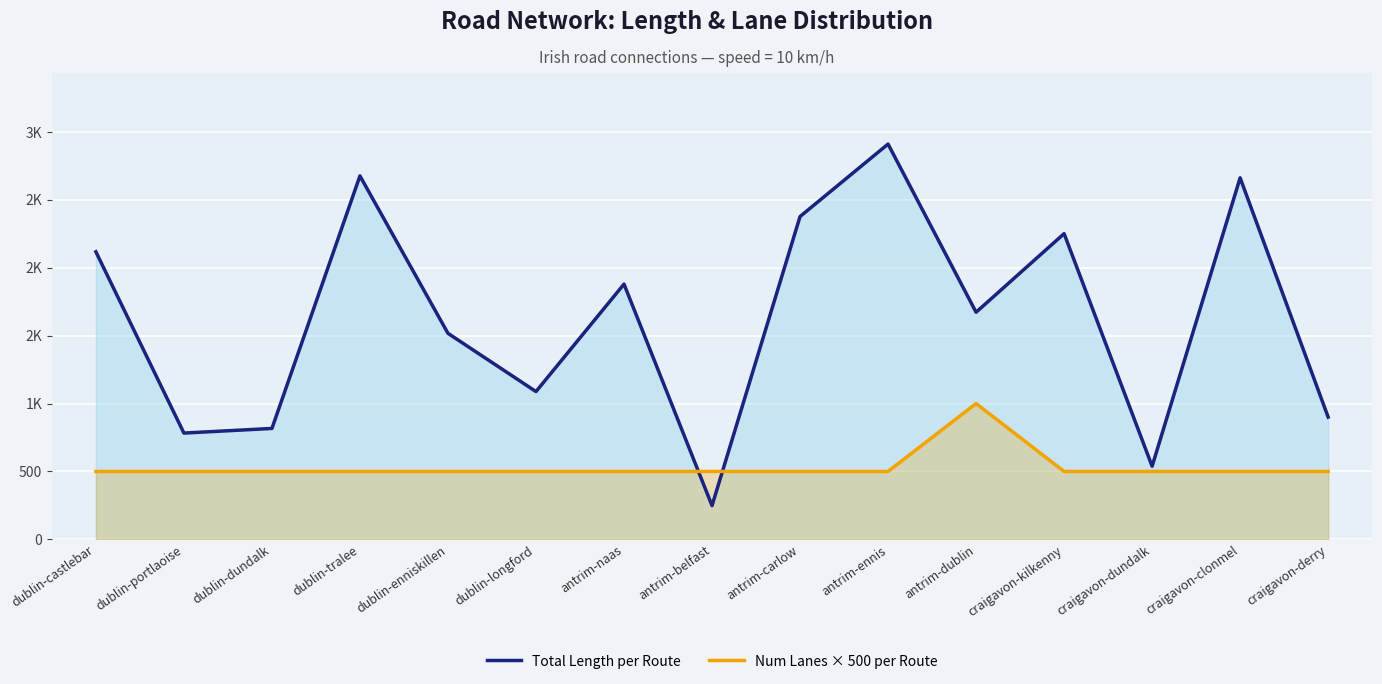

Reading left to right, what are all the values shown in this chart?

Total Length per Route: dublin-castlebar=2117.6	dublin-portlaoise=782.6	dublin-dundalk=816.6	dublin-tralee=2676.4	dublin-enniskillen=1517.1	dublin-longford=1088.2	antrim-naas=1879.7	antrim-belfast=248.2	antrim-carlow=2377.1	antrim-ennis=2911.0	antrim-dublin=1672.4	craigavon-kilkenny=2251.3	craigavon-dundalk=538.4	craigavon-clonmel=2662.3	craigavon-derry=900.2
Num Lanes × 500 per Route: dublin-castlebar=500.0	dublin-portlaoise=500.0	dublin-dundalk=500.0	dublin-tralee=500.0	dublin-enniskillen=500.0	dublin-longford=500.0	antrim-naas=500.0	antrim-belfast=500.0	antrim-carlow=500.0	antrim-ennis=500.0	antrim-dublin=1000.0	craigavon-kilkenny=500.0	craigavon-dundalk=500.0	craigavon-clonmel=500.0	craigavon-derry=500.0